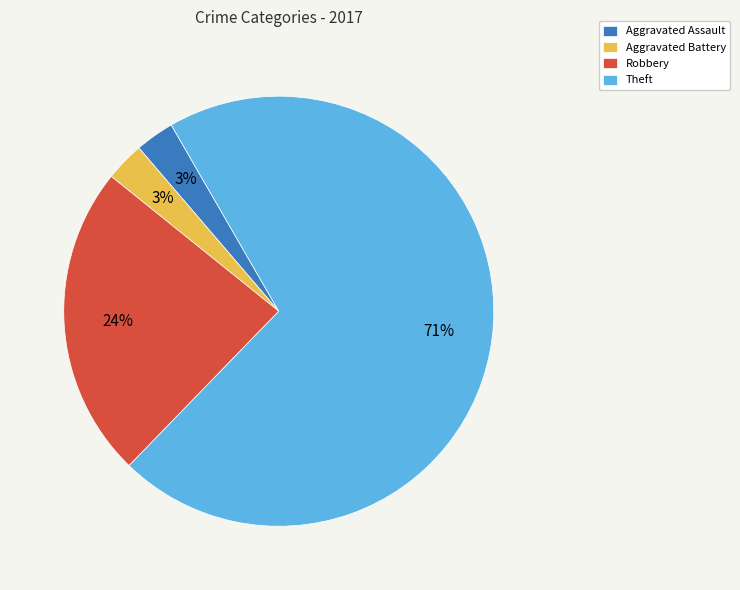

Between Theft and Robbery, which is larger?

Theft